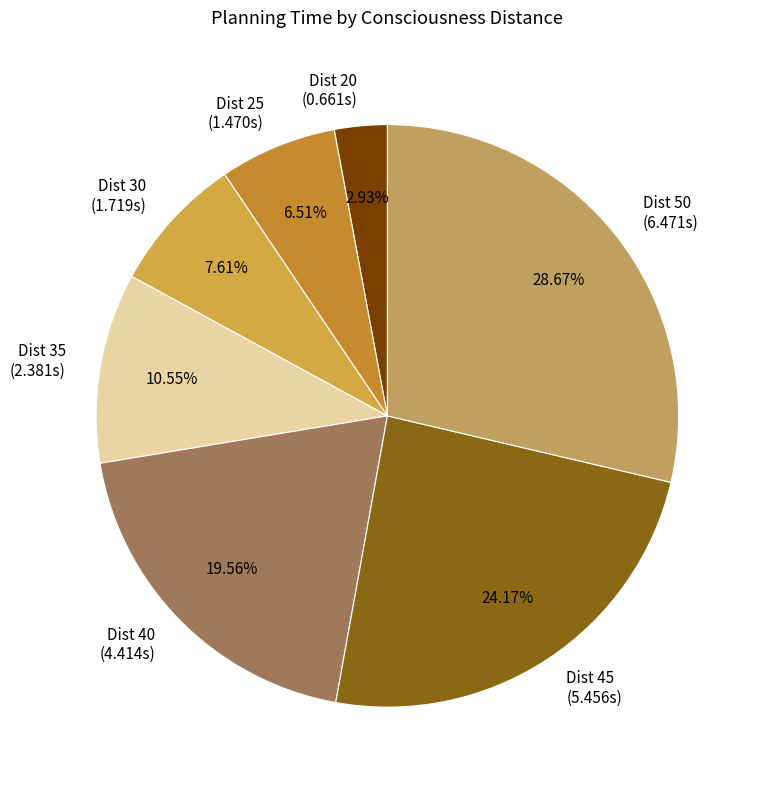

Which category has the smallest portion of the pie?

Dist 20 (0.661s)